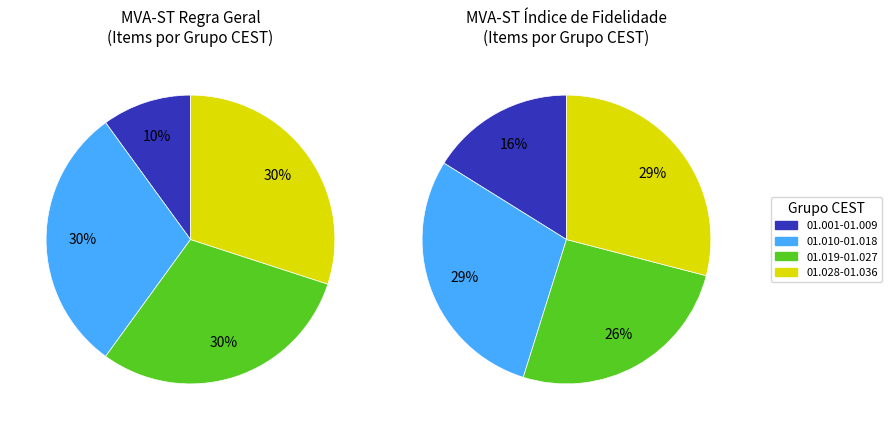

True or false: 01.004.00 accounts for 17% of the total.

False